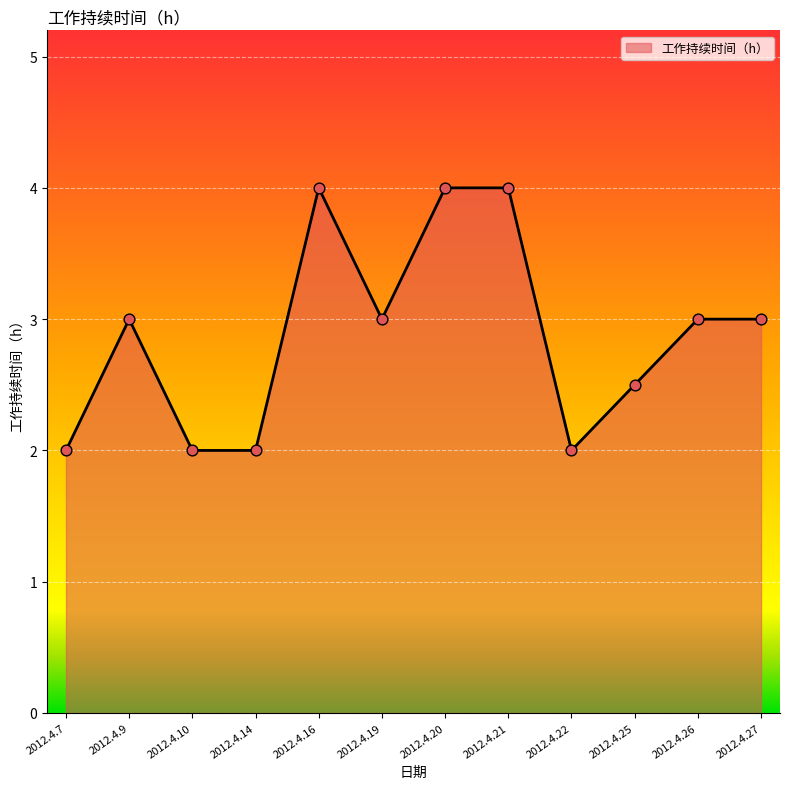

Between 2012.4.27 and 2012.4.25, which is larger?

2012.4.27